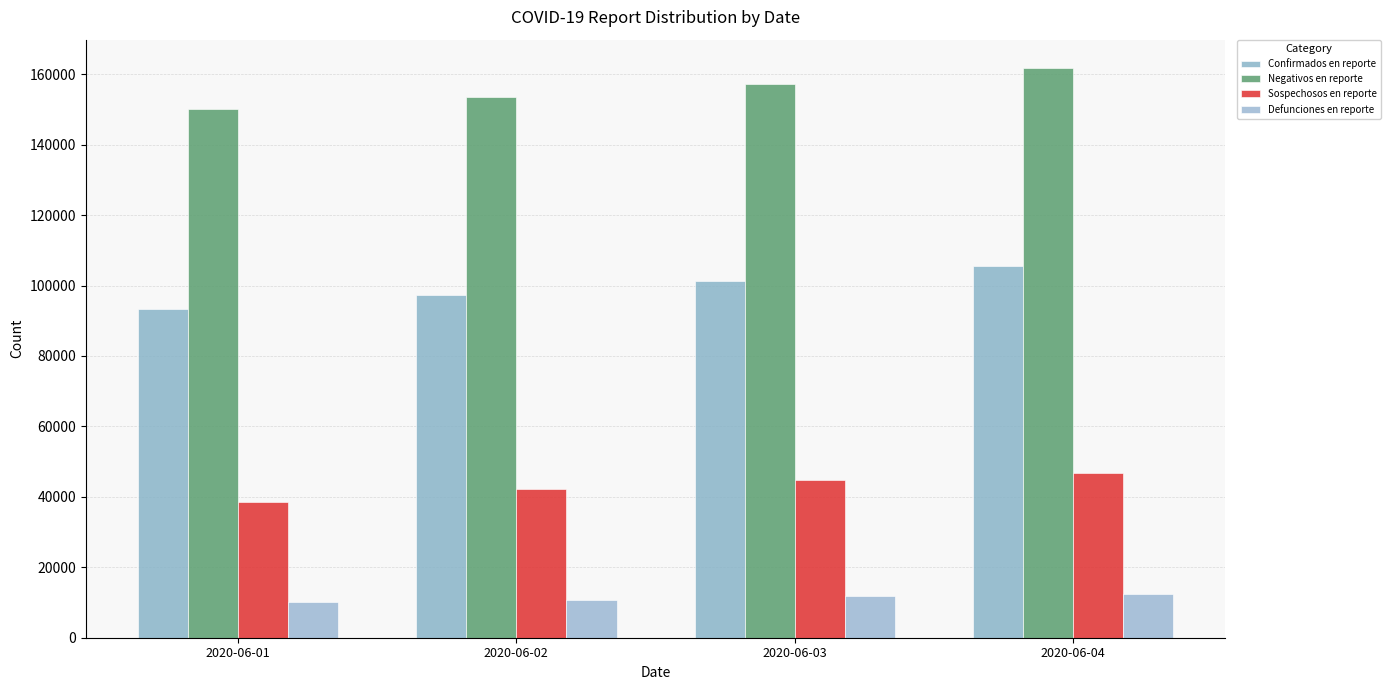

How many Negativos en reporte values are between 153601 and 161724?

3